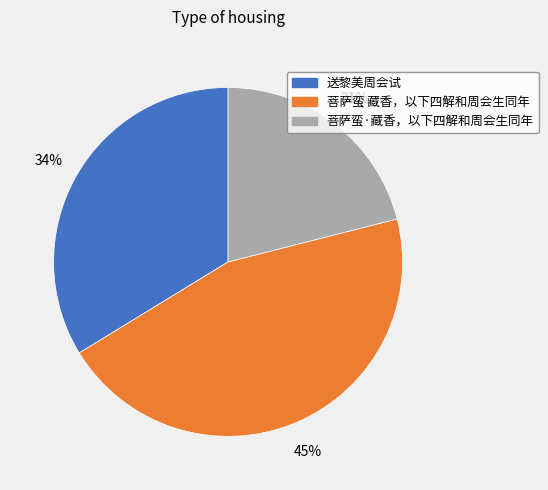

To the nearest percent, what is the combined percentage of 送黎美周会试 and 菩萨蛮 藏香，以下四解和周会生同年?

79%